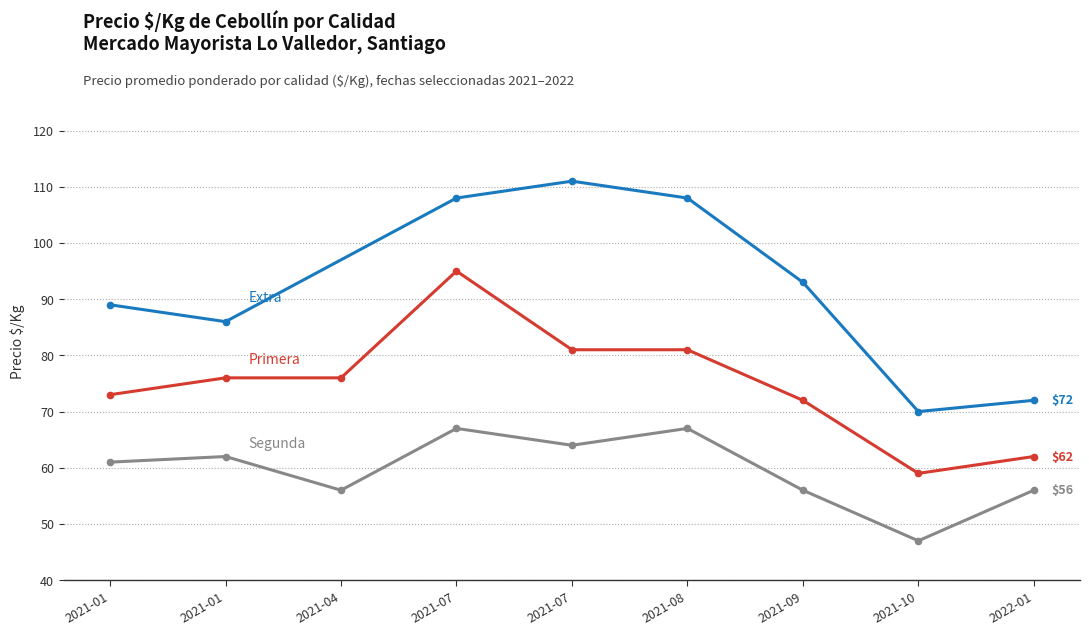

Is the value of Primera at 2021-01-07 greater than the value of Segunda at 2021-09-23?

Yes